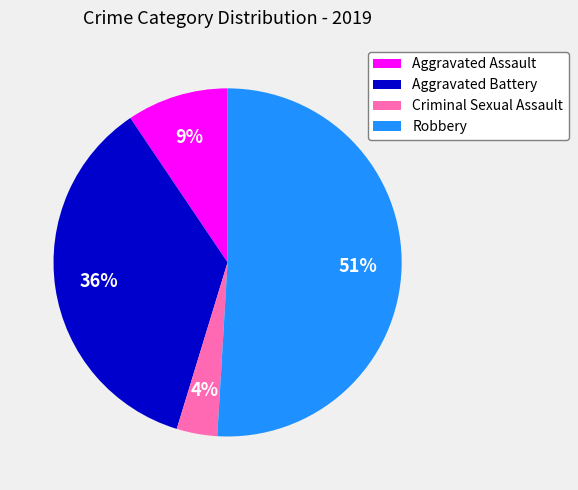

How many slices are in this pie chart?

4